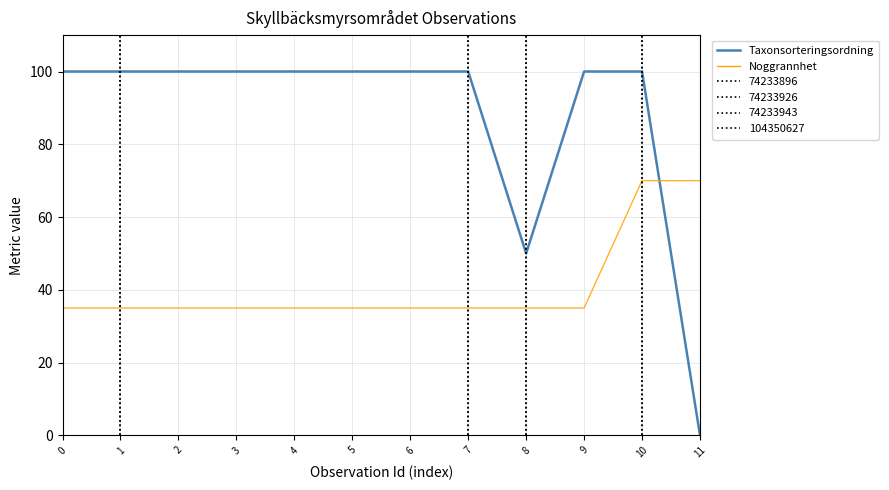

What is the approximate value of Noggrannhet at 9?

35